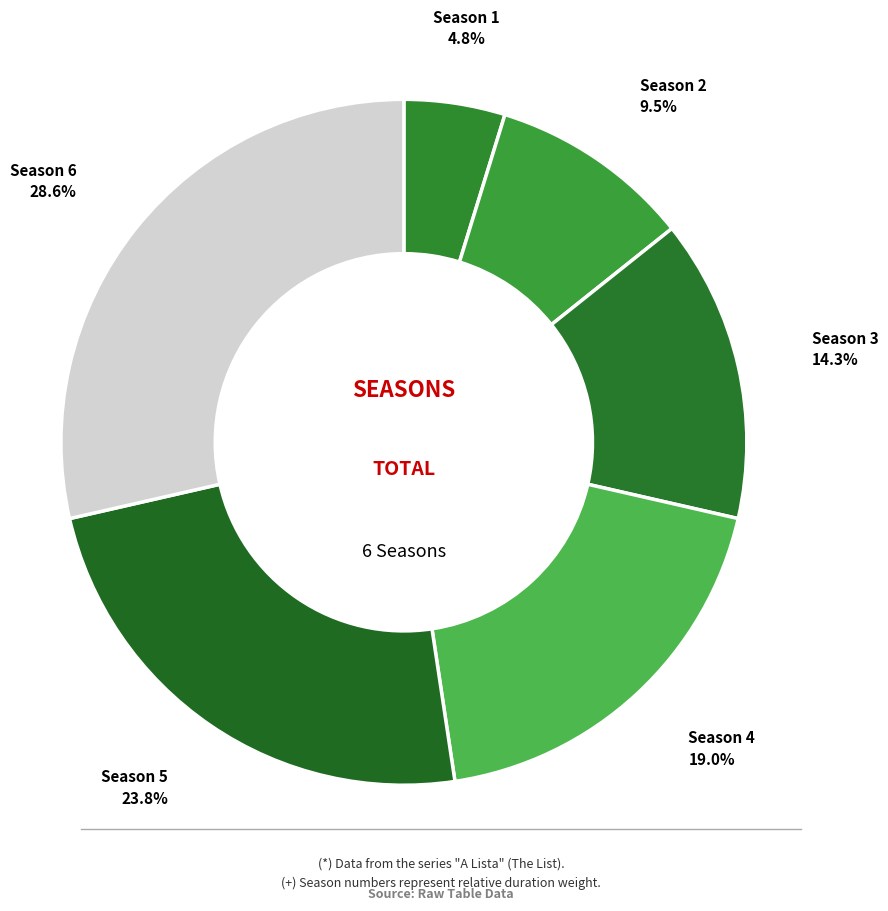

To the nearest percent, what is the difference between the largest and smallest slice percentages?

24%